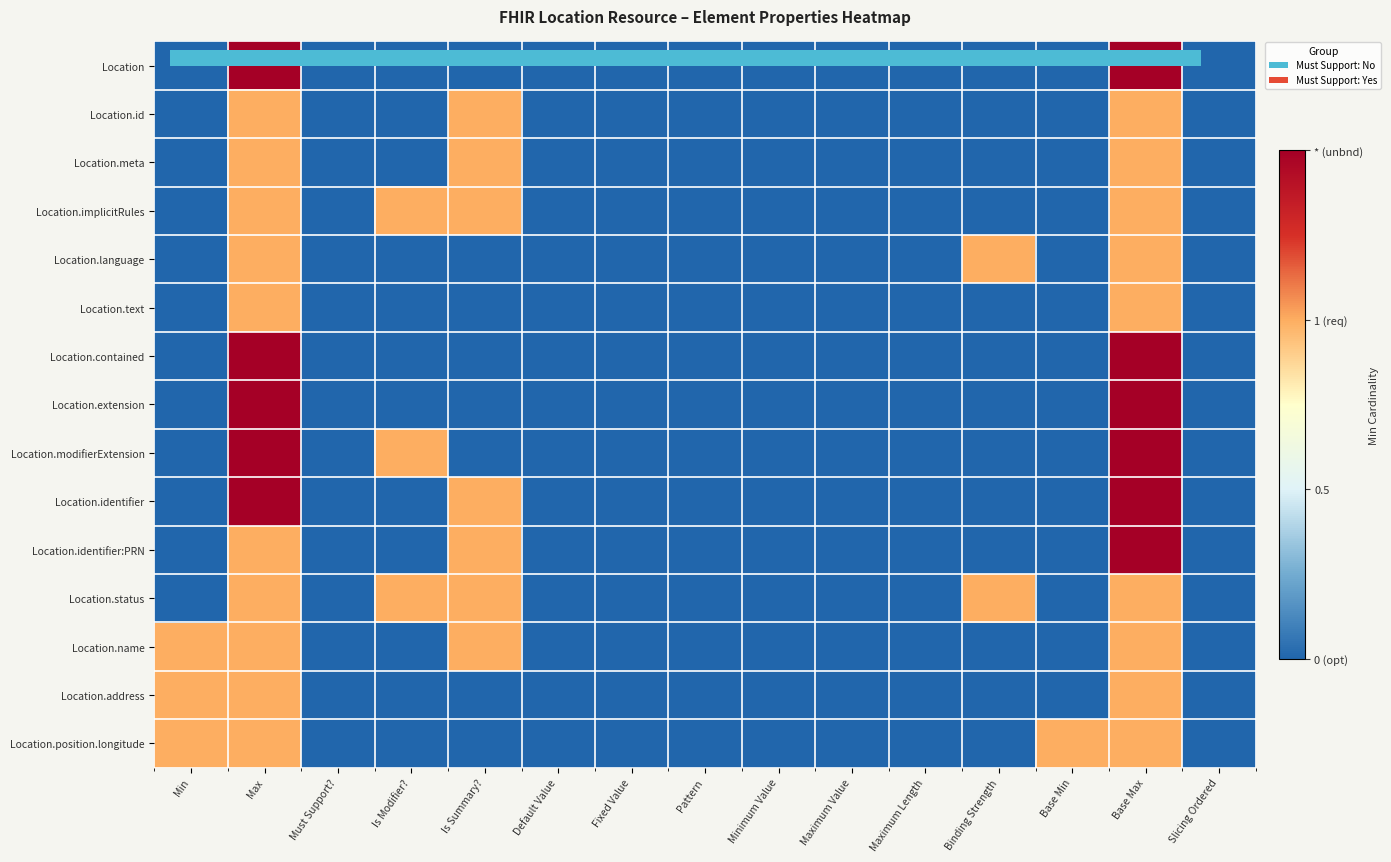

At Minimum Value, list the series in order from largest to smallest.

Location, Location.id, Location.meta, Location.implicitRules, Location.language, Location.text, Location.contained, Location.extension, Location.modifierExtension, Location.identifier, Location.identifier:PRN, Location.status, Location.name, Location.address, Location.position.longitude